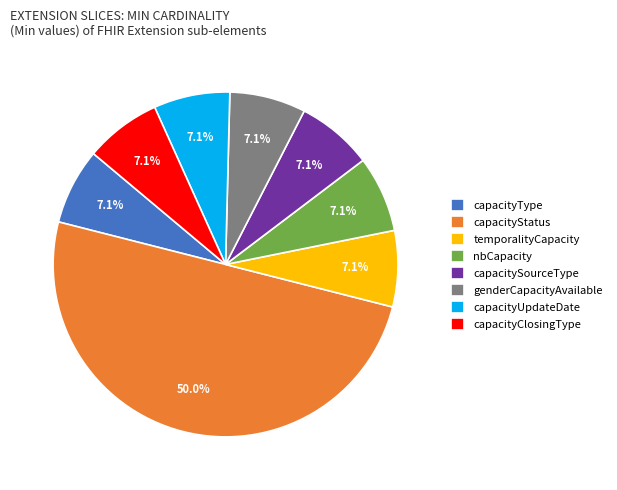

Which slice is the largest?

capacityStatus